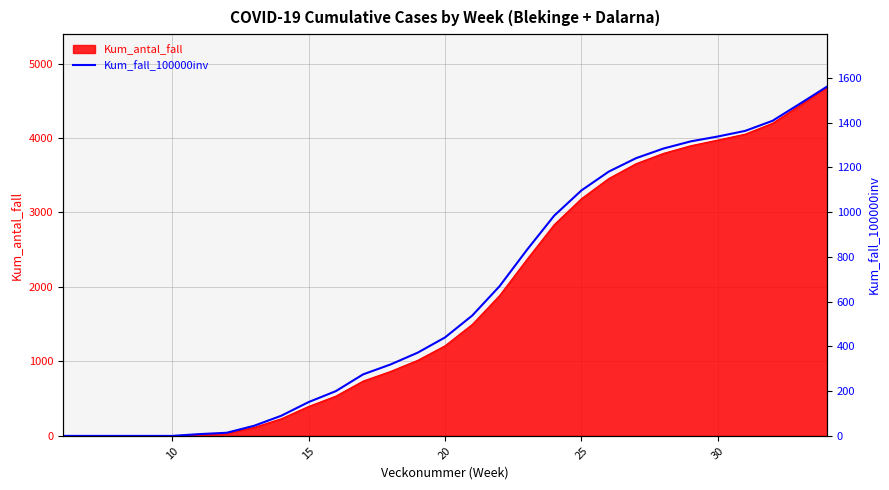

True or false: the data has more than 2 interior local peaks.

False